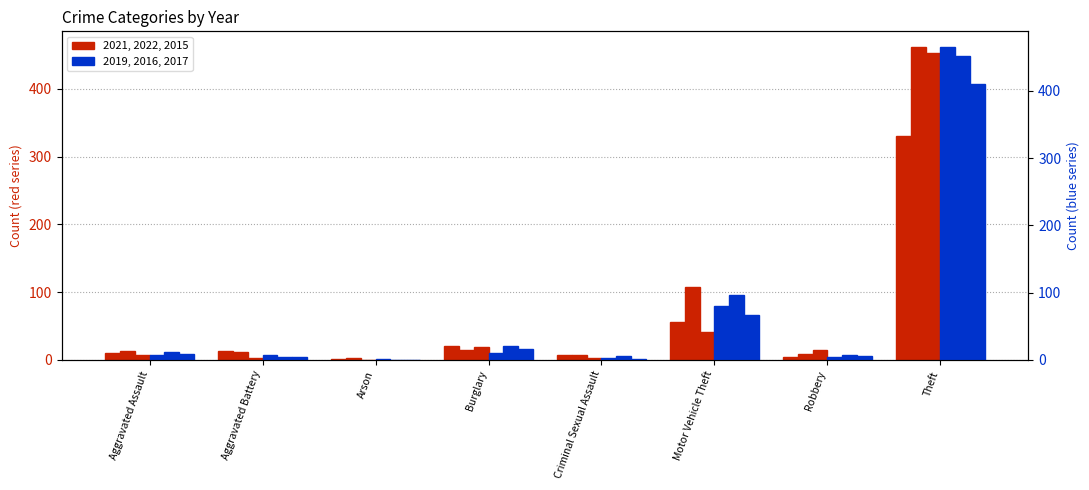

At Aggravated Assault, list the series in order from largest to smallest.

2022, 2016, 2021, 2017, 2015, 2019